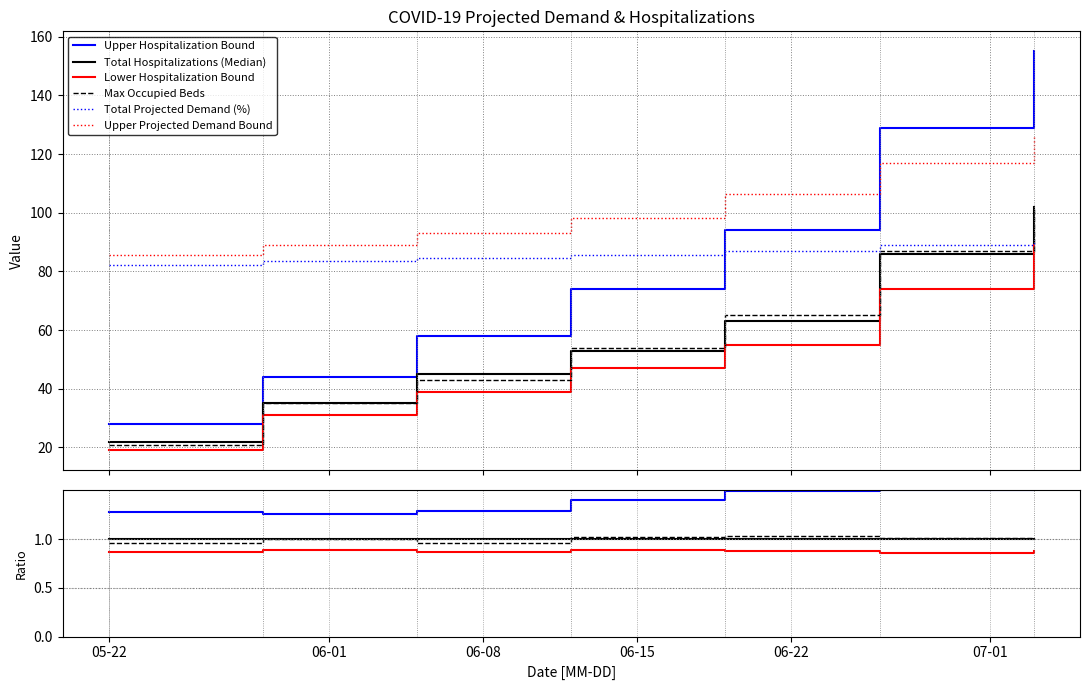

How many times do Total Hospitalizations (Median) and Total Projected Demand (%) cross each other?

1